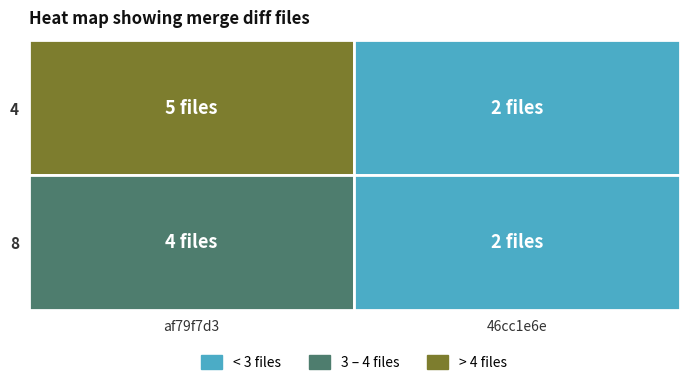

The 8 series shows 1 at 0. True or false?

False